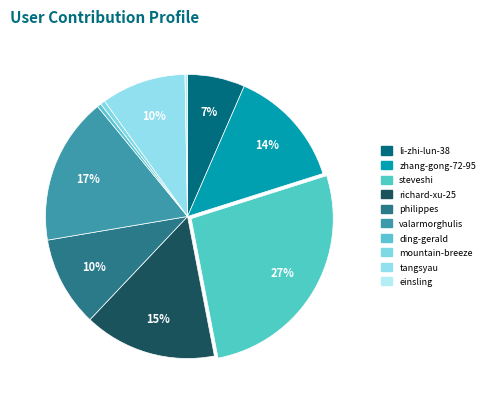

Combined, what portion of the pie is ding-gerald and tangsyau?

10.1%